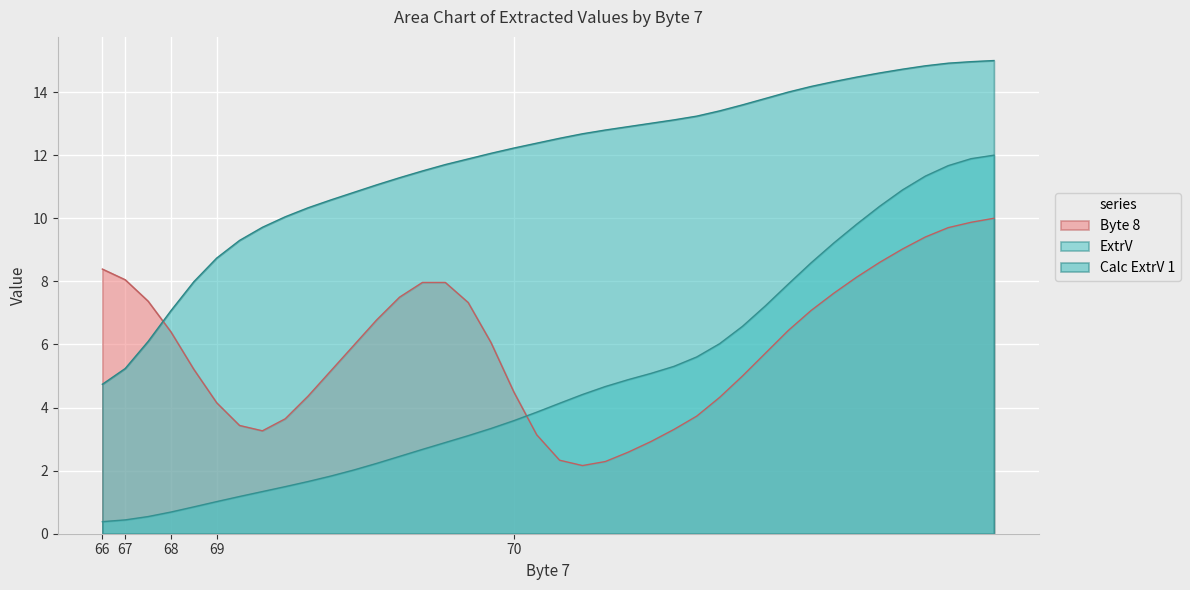

True or false: ExtrV has more than 2 points higher than both neighbors.

False